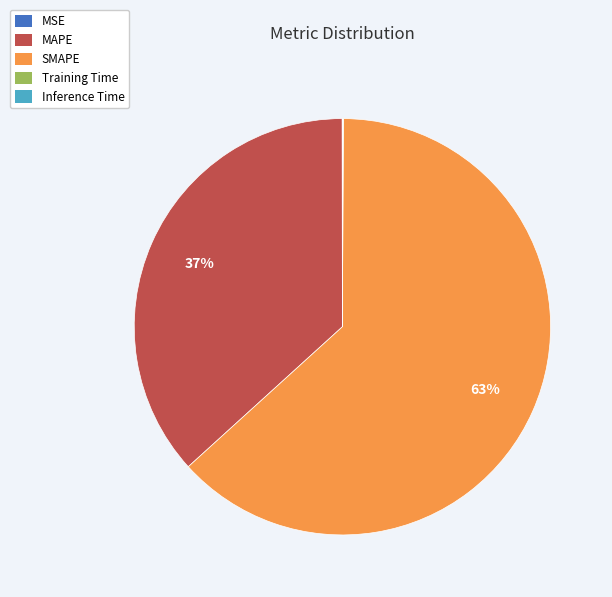

To the nearest percent, what is the difference between the largest and smallest slice percentages?

63%